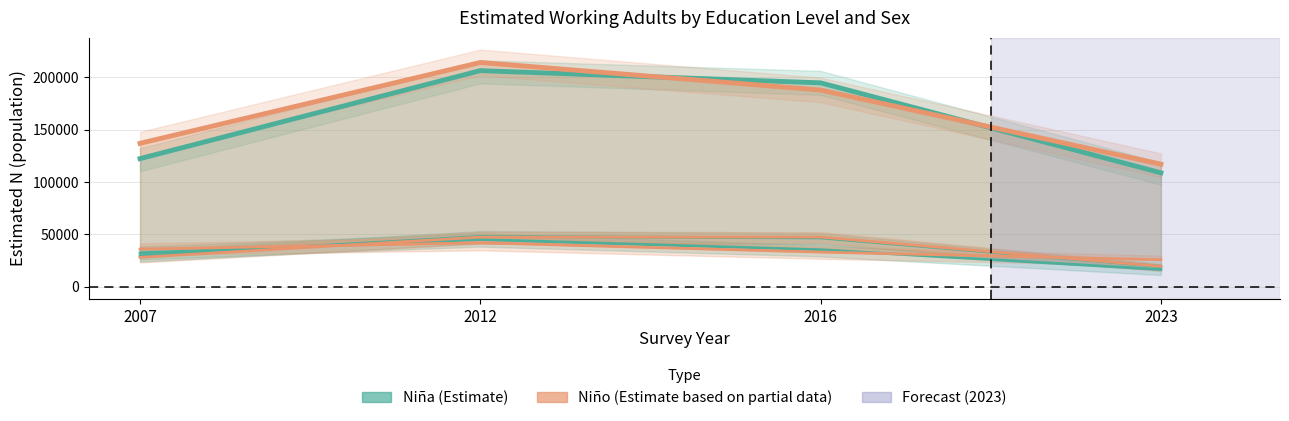

List the labels in order of Niña (Estimate) value, smallest first.

2023, 2007, 2016, 2012